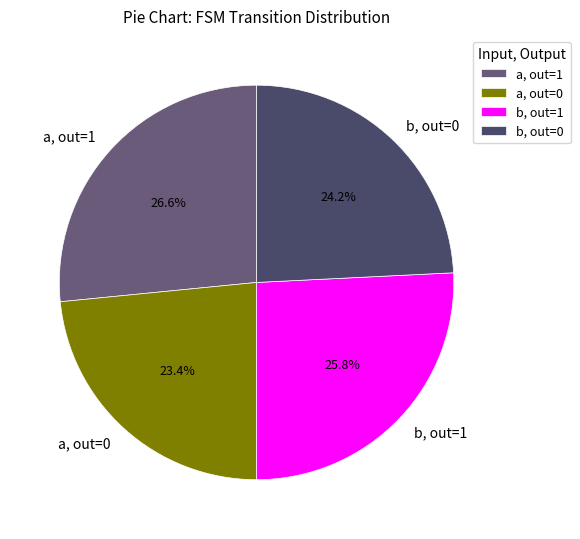

Is there any slice that represents more than half of the pie?

No